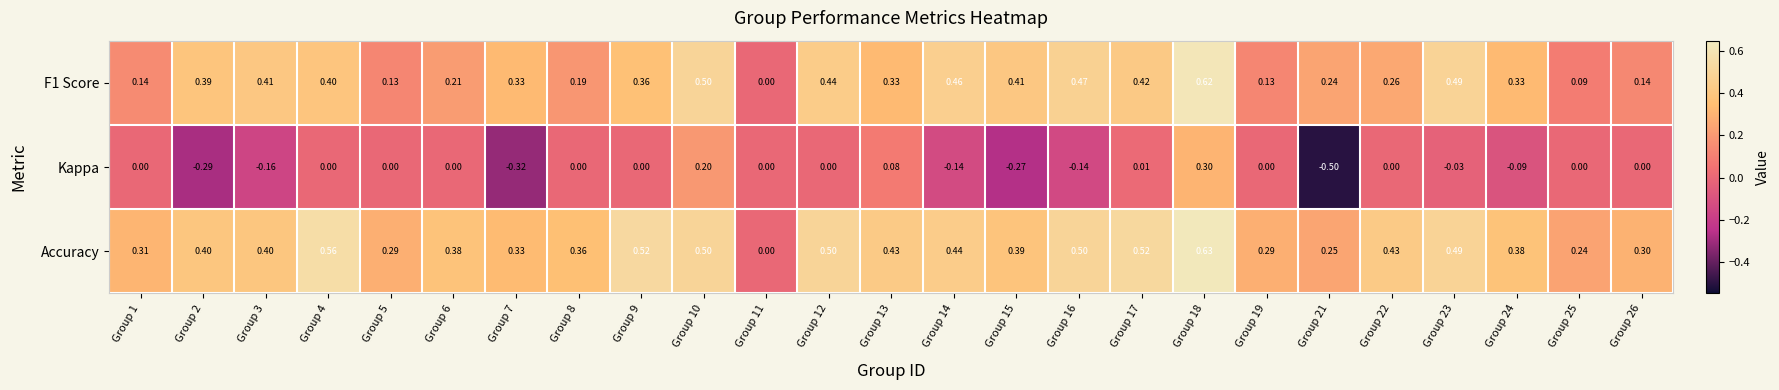

Is the value of Kappa at Group 14 greater than the value of F1 Score at Group 25?

No